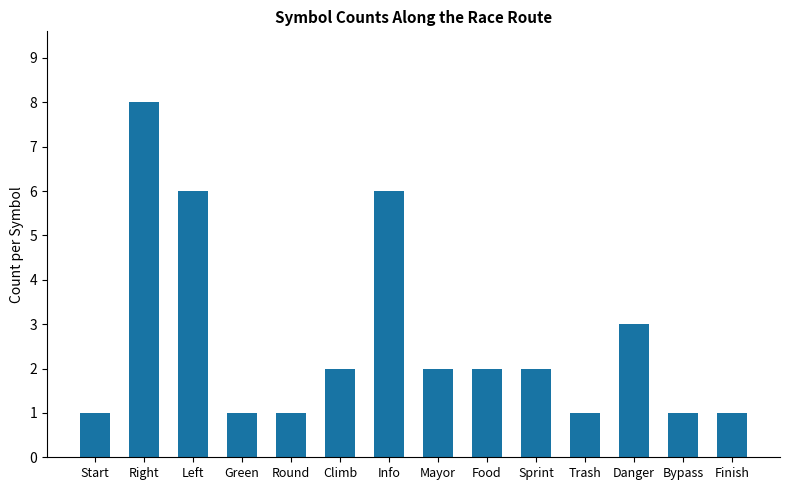

What is the value of the 10th bar from the left?

2